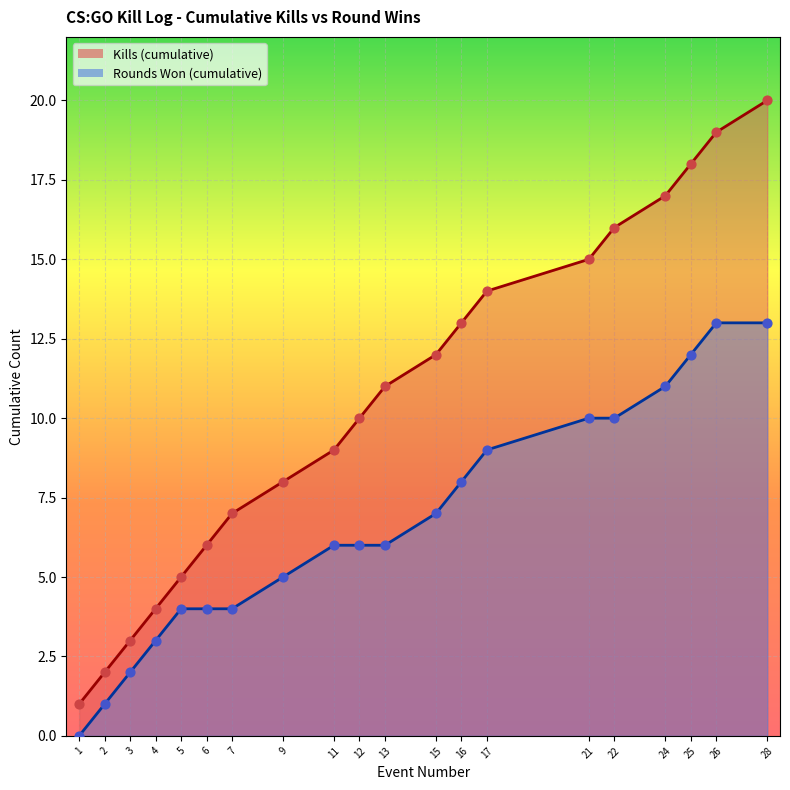

At how many categories does at least one series exceed 4?

16